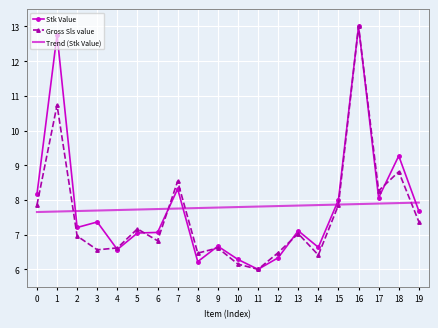

What is the sum of all Trend (Stk Value) values?

155.8